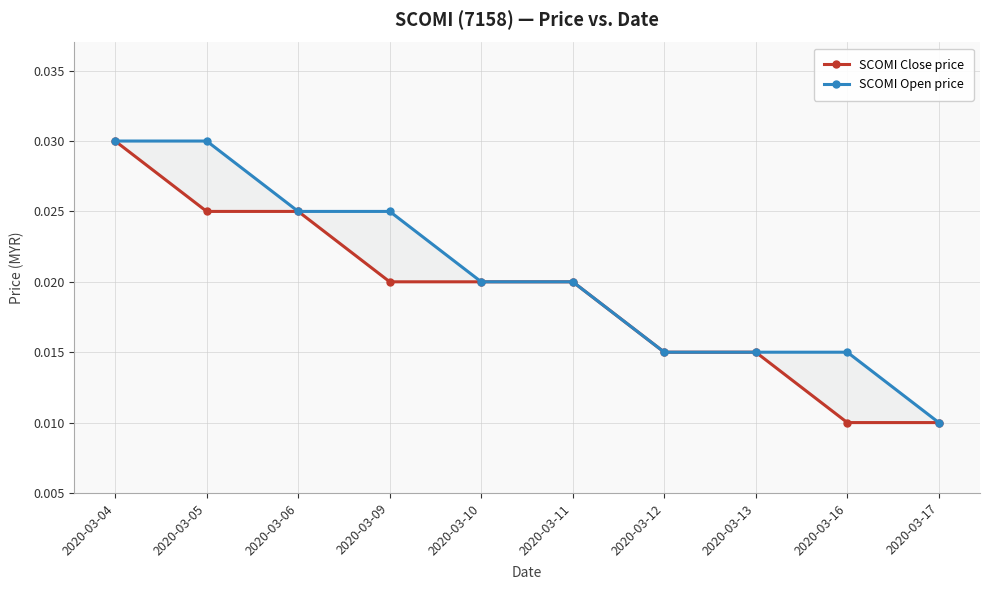

At which category is the sum across all series the highest?

2020-03-04